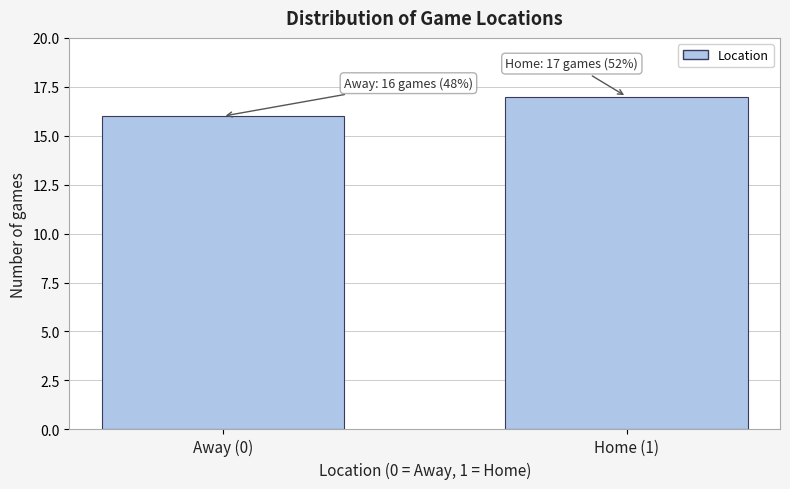

Reading right to left, extract all data points from this chart.

Home (1)=17	Away (0)=16